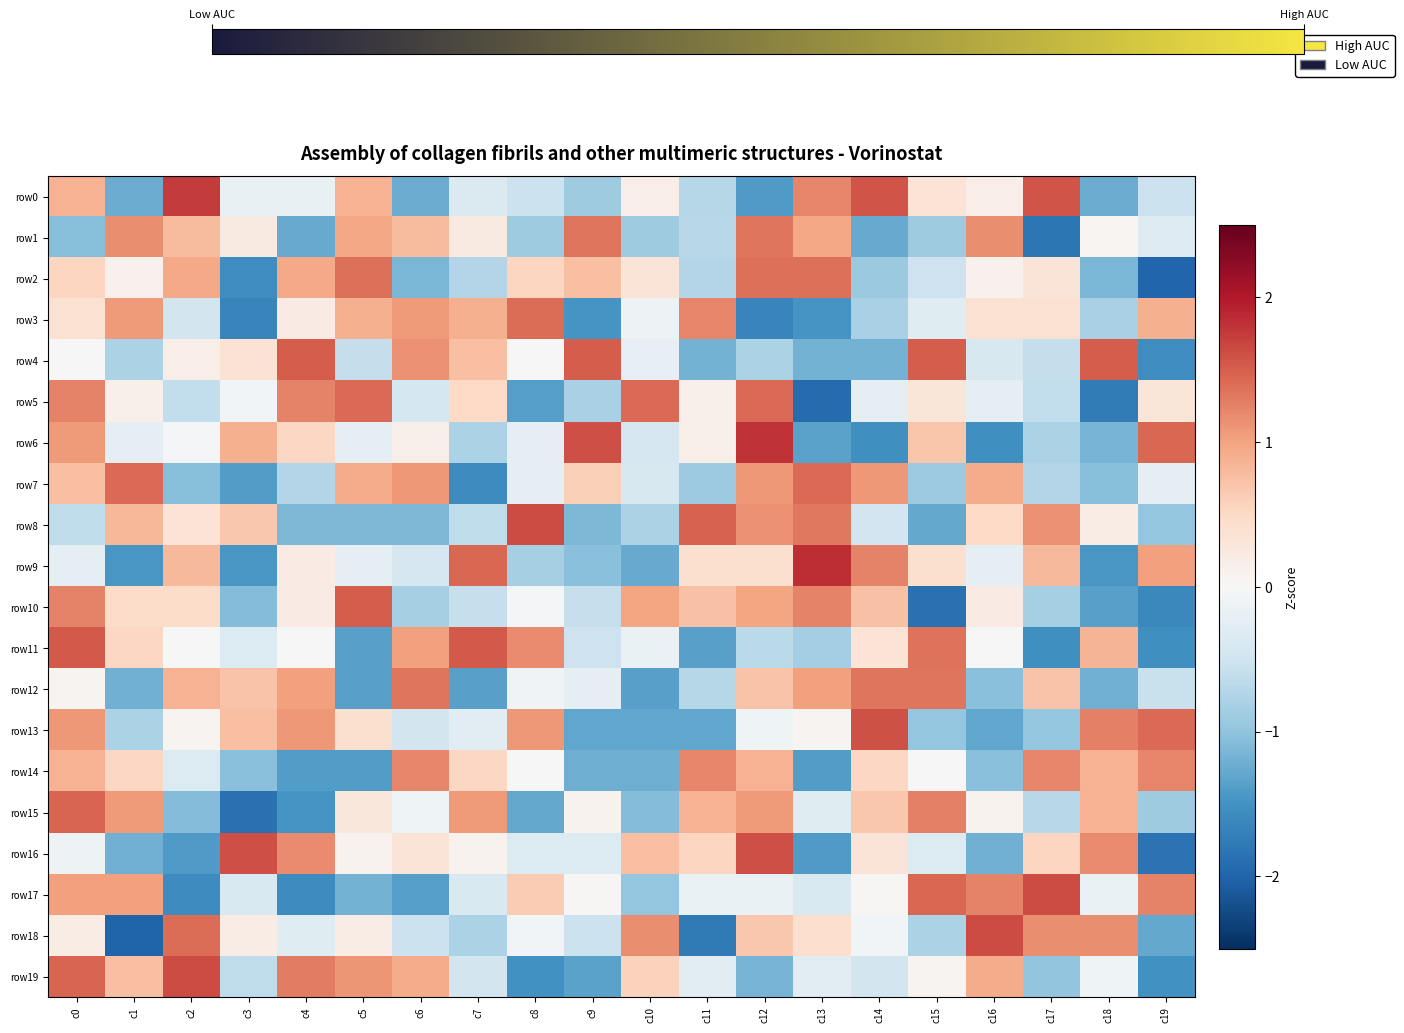

Between c6 and c15, which series saw the biggest shift?

row17